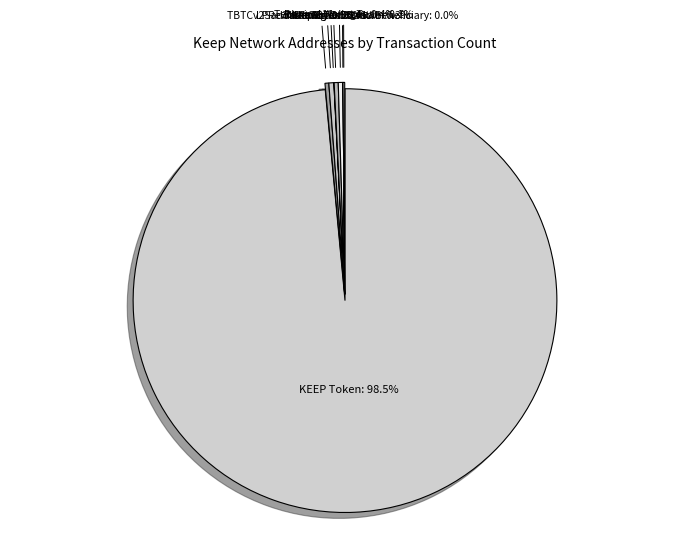

Which slice is the largest?

Keep: KEEP Token